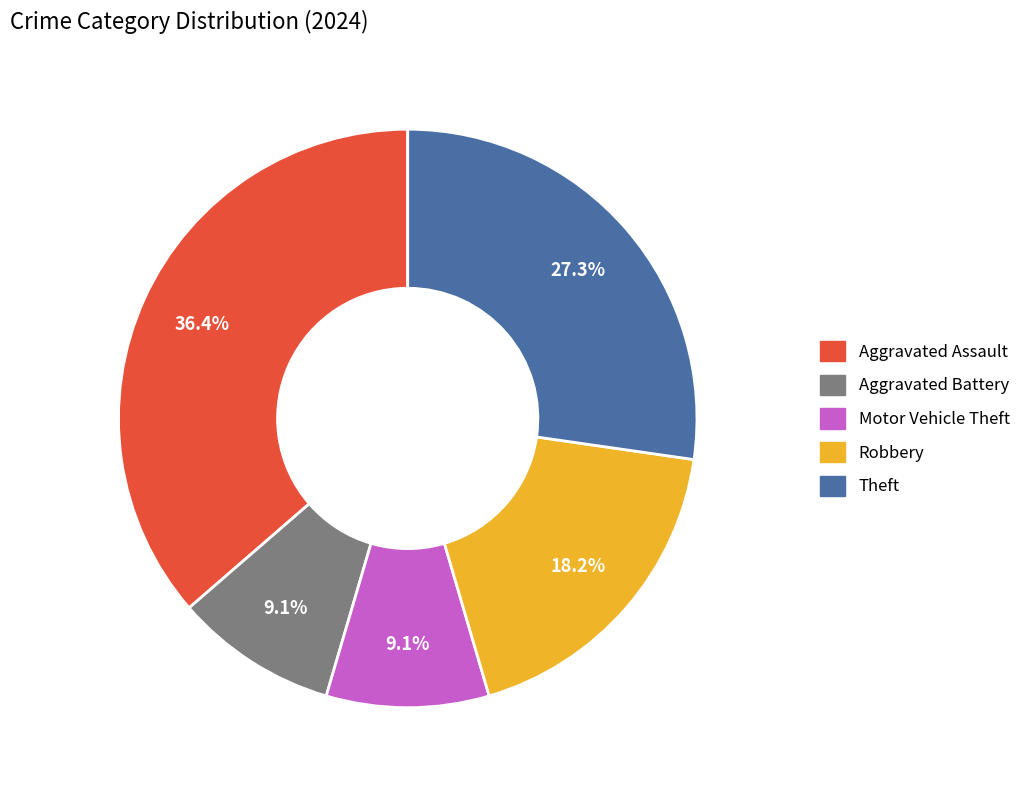

The Aggravated Battery slice represents 9% of the pie. True or false?

True